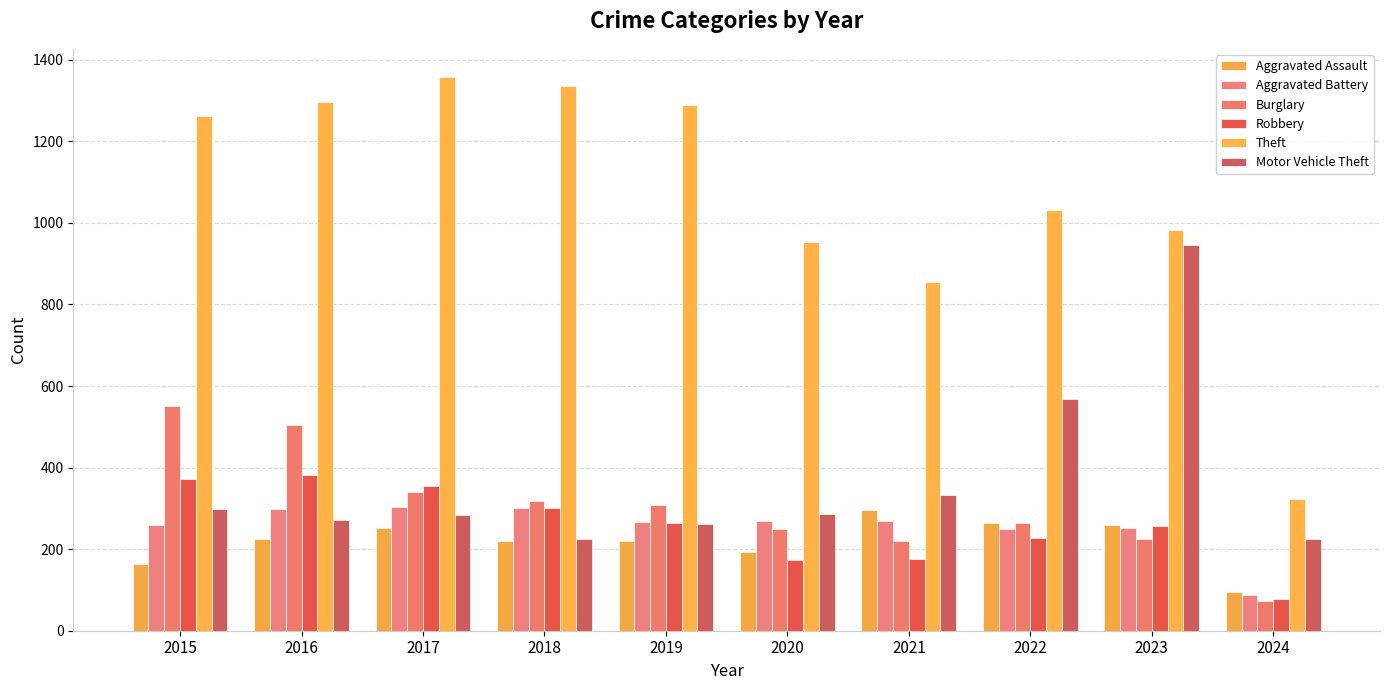

What is the minimum value for Aggravated Assault?

96